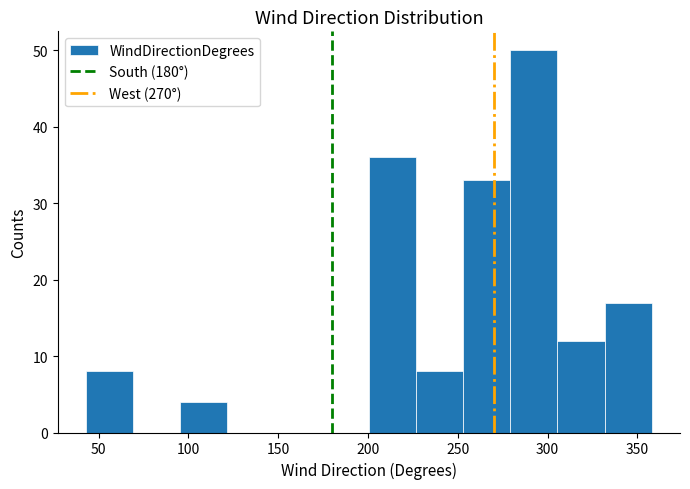

What is the height of the bar covering 45 to 70 on the x-axis? Neither the bar edges nor the heights are printed on the chart, so give them approximately, as read against the axes.

8